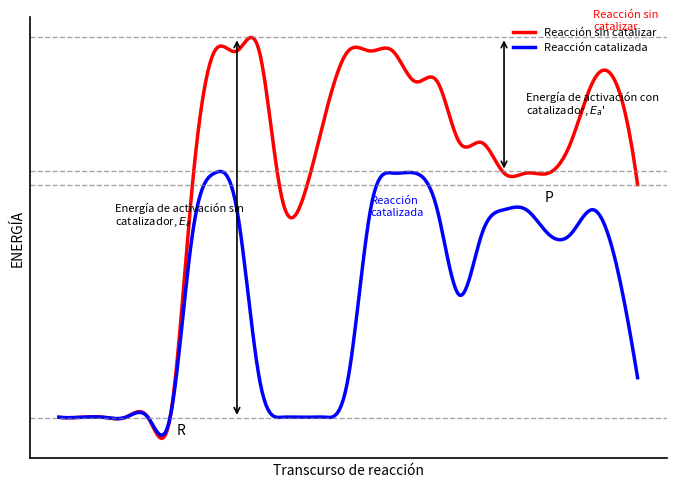

What are all the series names shown in the legend?

Reacción sin catalizar, Reacción catalizada